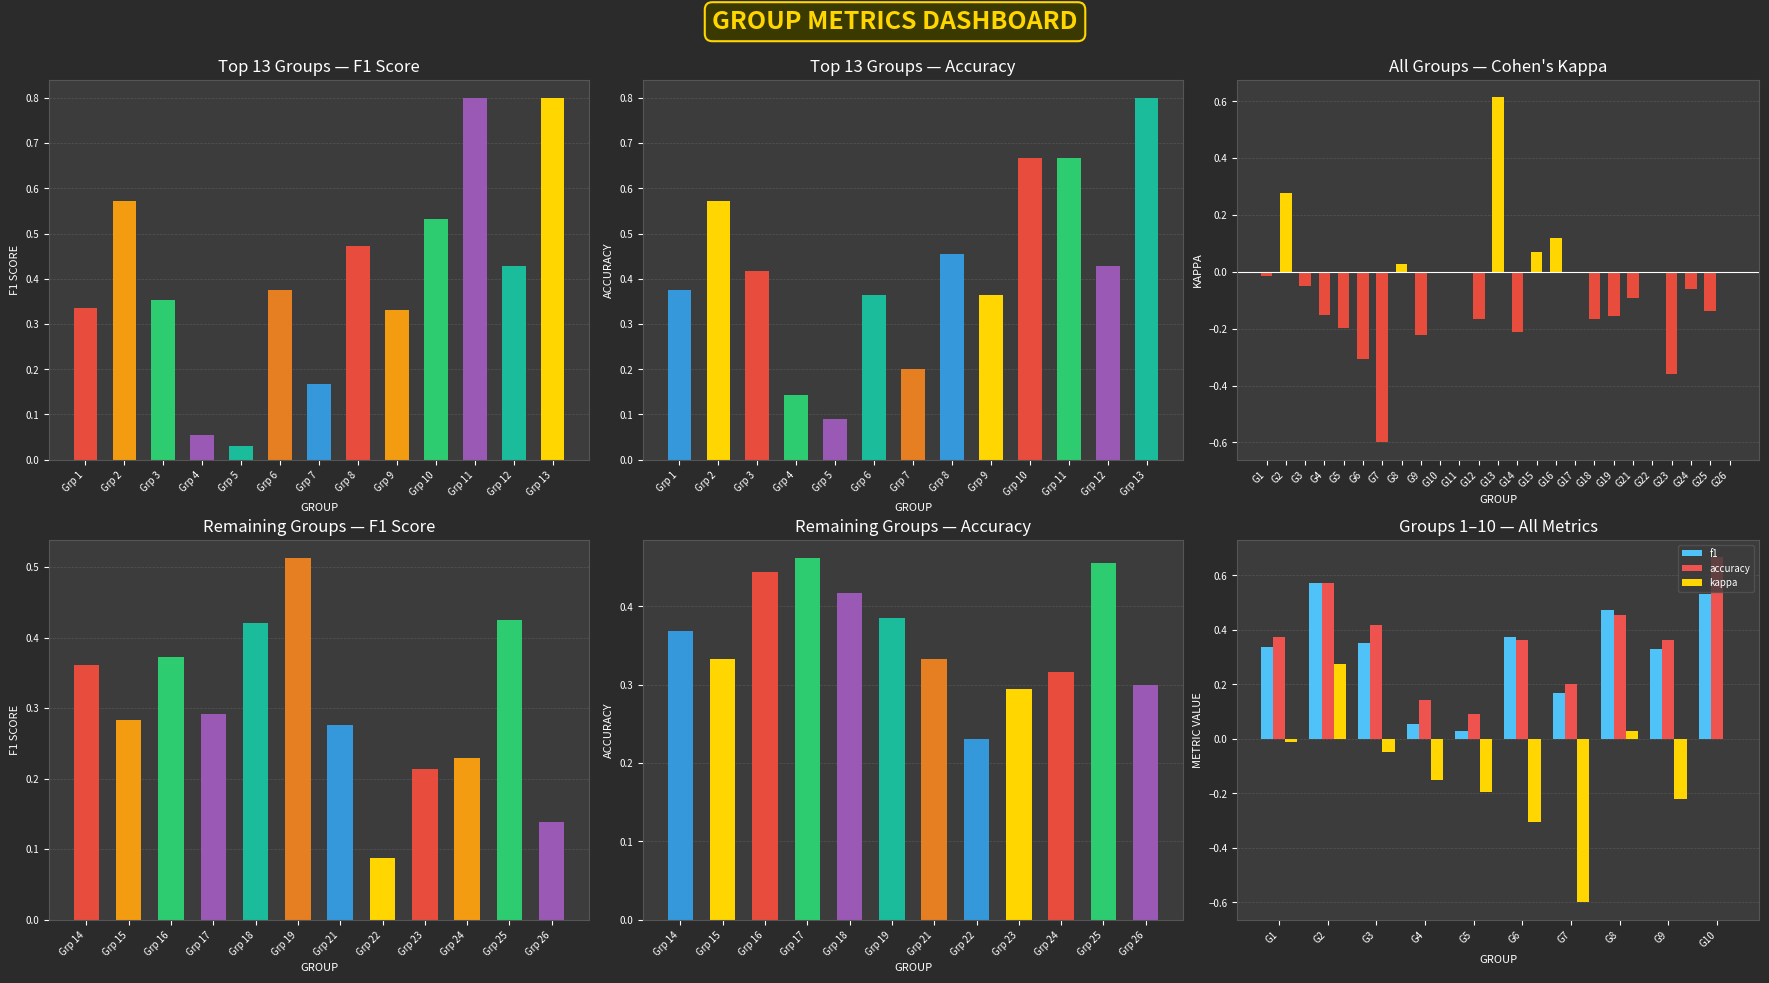

At which category is the sum across all series the highest?

G2